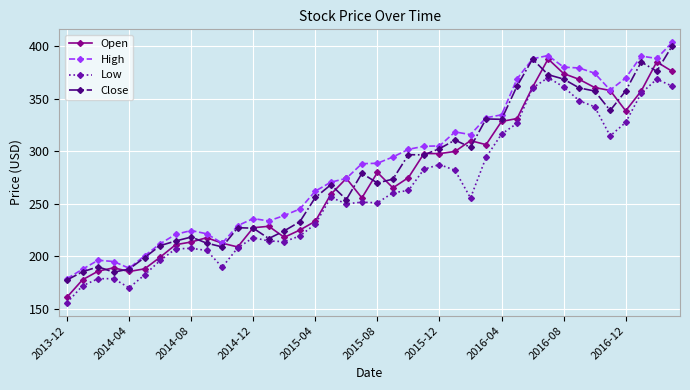

What are all the series names shown in the legend?

Open, High, Low, Close